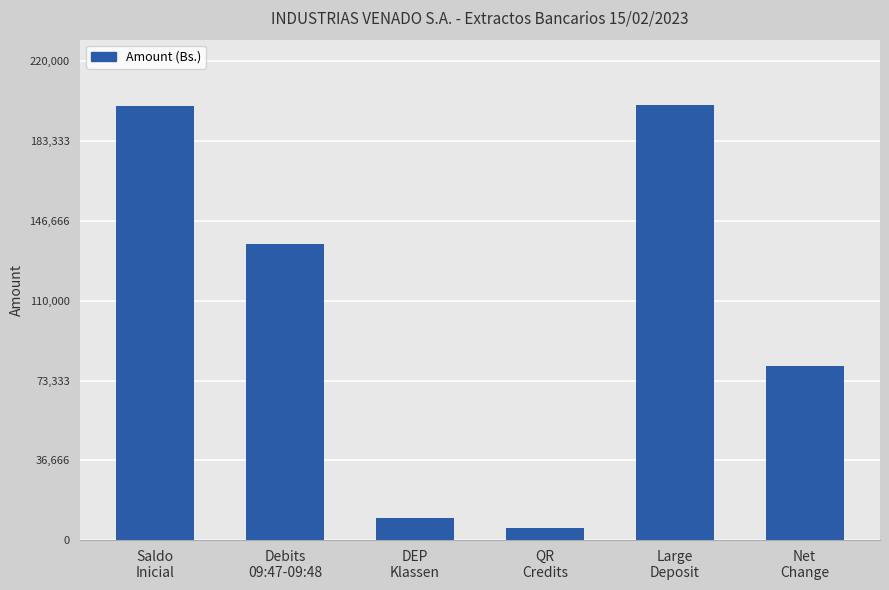

True or false: the data shows 10000.0 at DEP
Klassen.

True